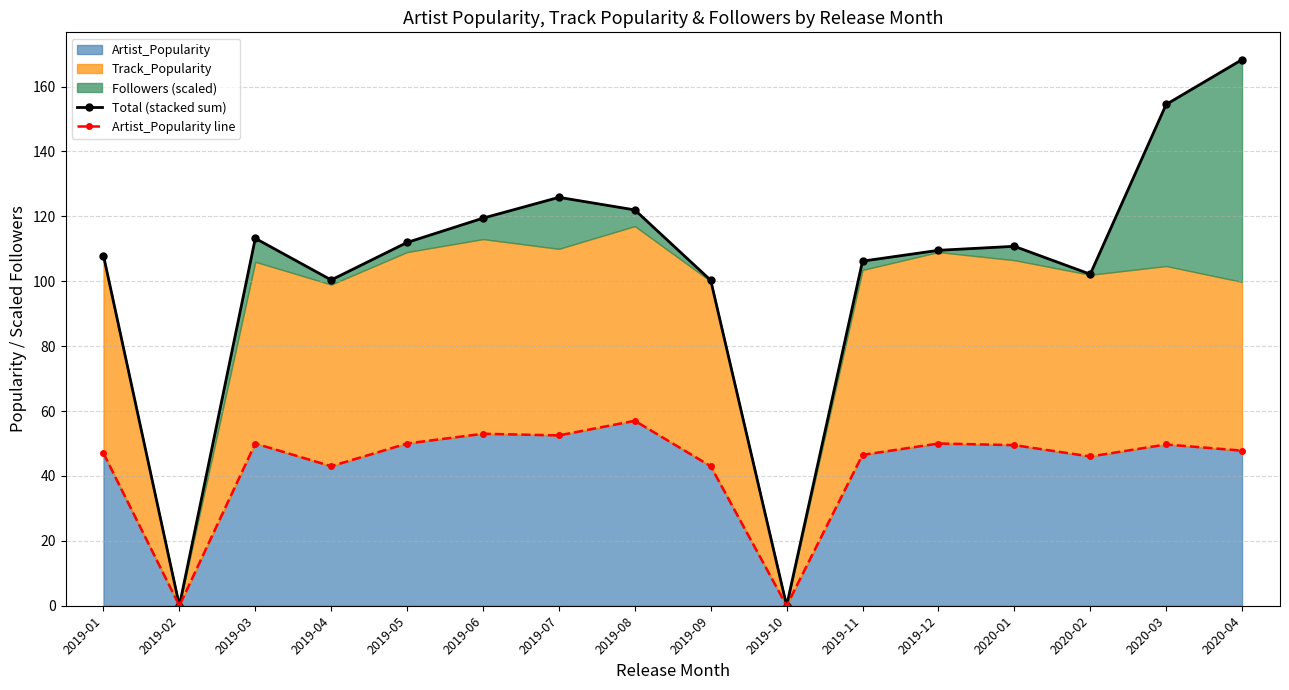

True or false: Artist_Popularity line and Total (stacked sum) intersect in this chart.

False